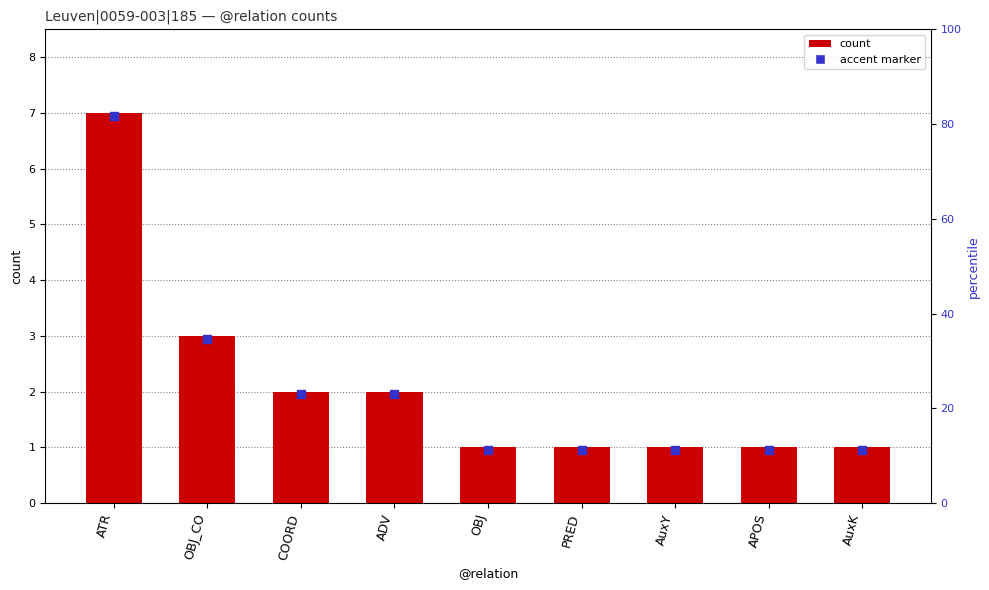

What position from the left is ADV?

4